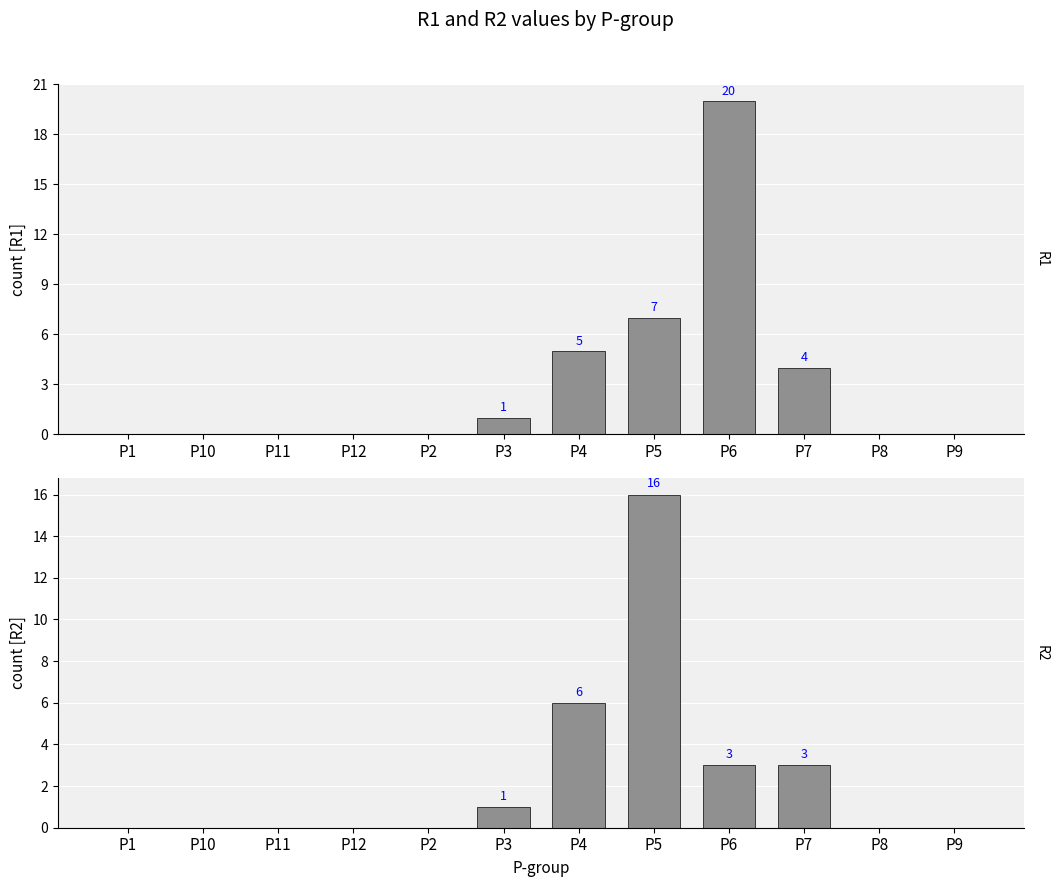

Reading right to left, what are all the values shown in this chart?

R1: P9=0	P8=0	P7=4	P6=20	P5=7	P4=5	P3=1	P2=0	P12=0	P11=0	P10=0	P1=0
R2: P9=0	P8=0	P7=3	P6=3	P5=16	P4=6	P3=1	P2=0	P12=0	P11=0	P10=0	P1=0